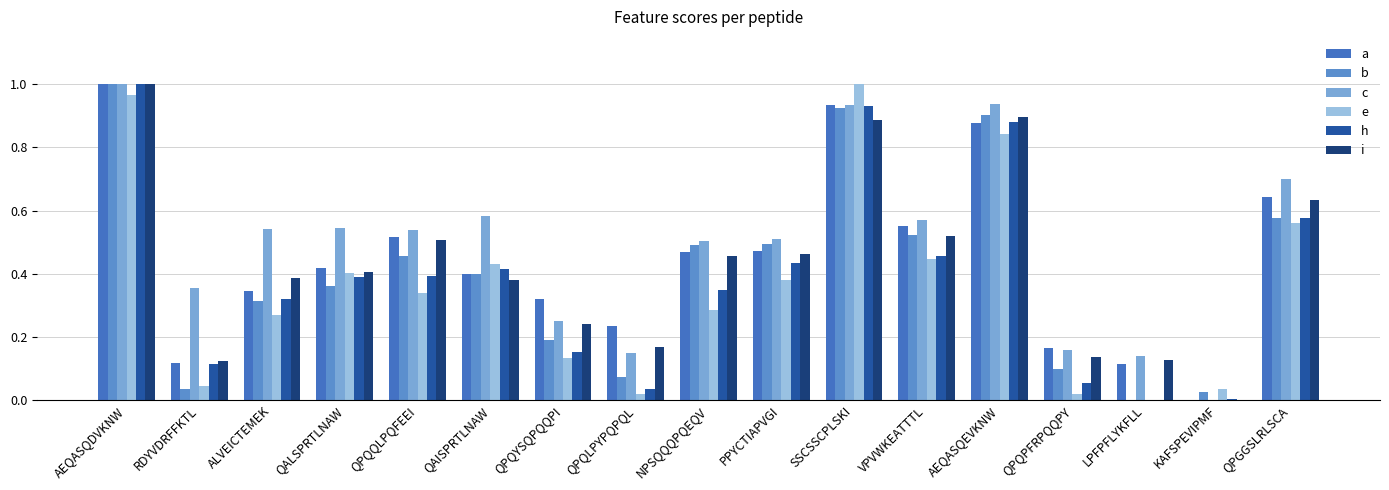

List the series in order of their peak value, lowest first.

a, b, c, e, h, i